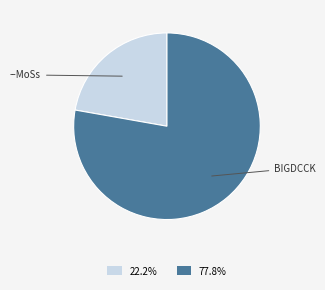

Does any single category account for the majority?

Yes